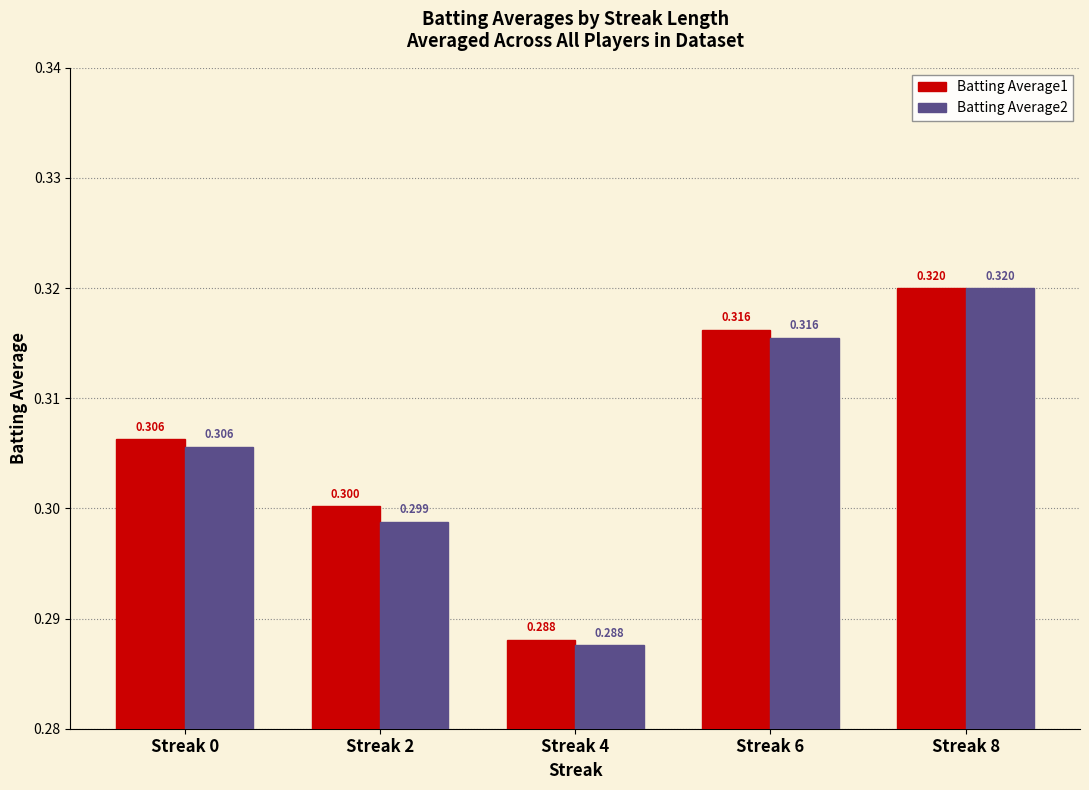

Rank the series by their maximum value, from lowest to highest.

Batting Average1, Batting Average2